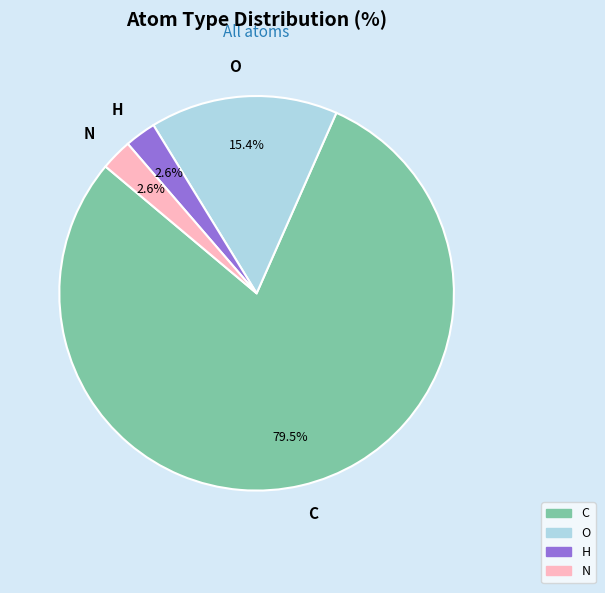

To the nearest percent, what is the difference between the largest and smallest slice percentages?

77%